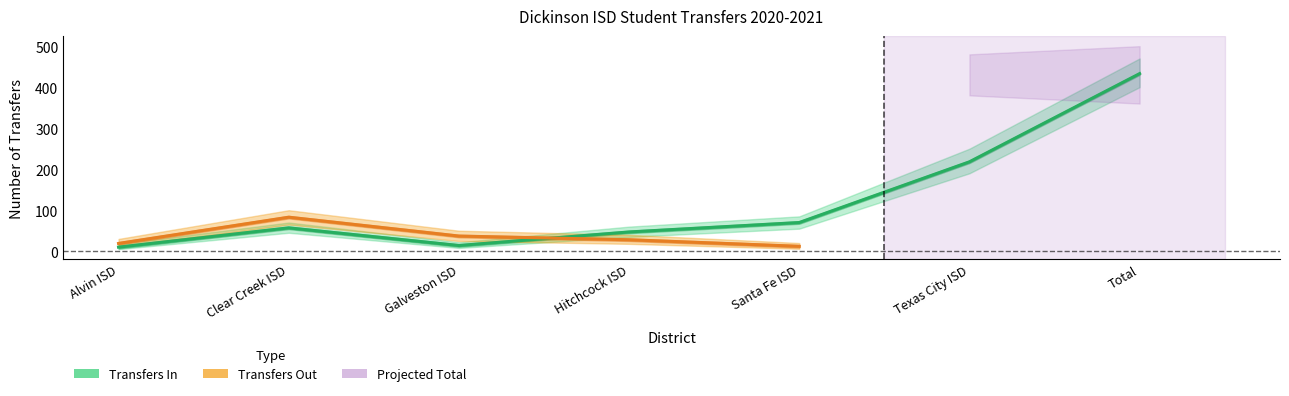

The value at Galveston ISD is 14. True or false?

True